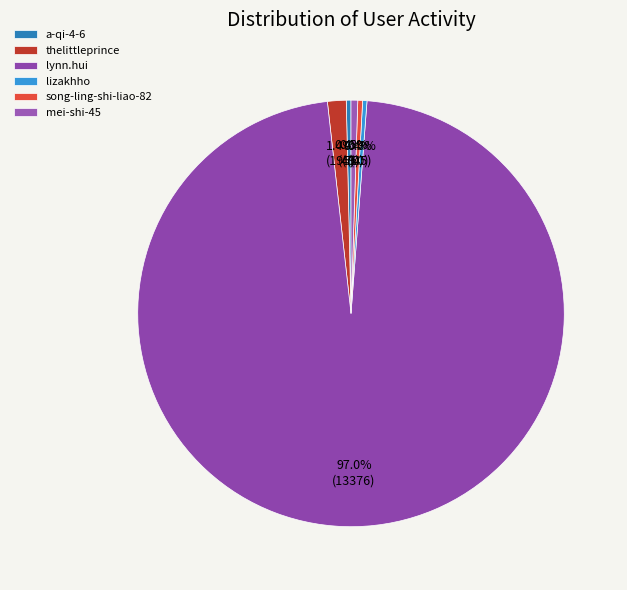

Which has a higher value, lizakhho or song-ling-shi-liao-82?

song-ling-shi-liao-82